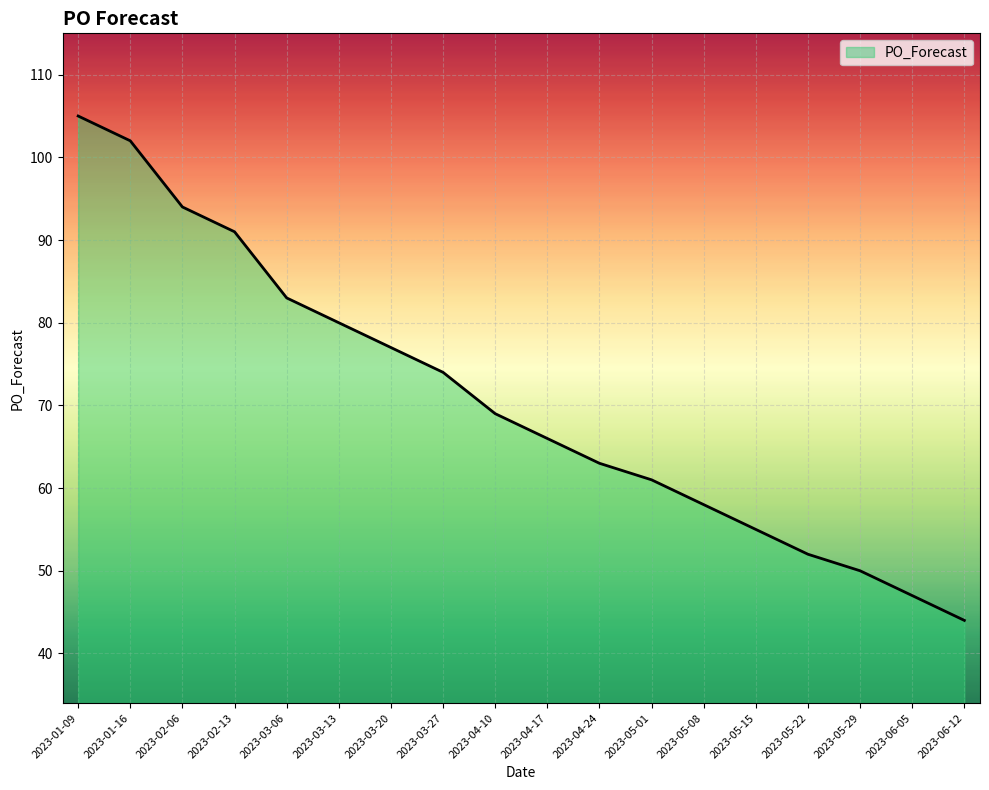

List the labels in order of value, largest first.

2023-01-09, 2023-01-16, 2023-02-06, 2023-02-13, 2023-03-06, 2023-03-13, 2023-03-20, 2023-03-27, 2023-04-10, 2023-04-17, 2023-04-24, 2023-05-01, 2023-05-08, 2023-05-15, 2023-05-22, 2023-05-29, 2023-06-05, 2023-06-12